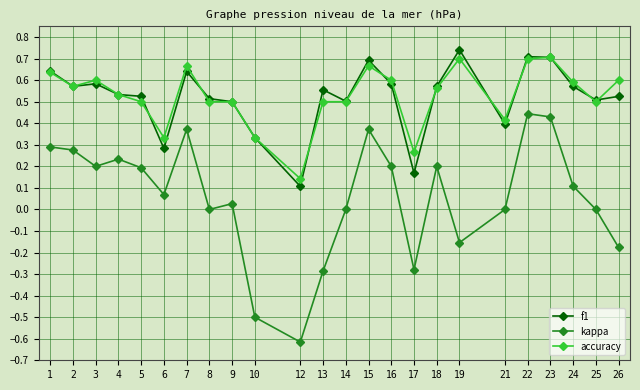

What is the total value across all series at 15?

1.7